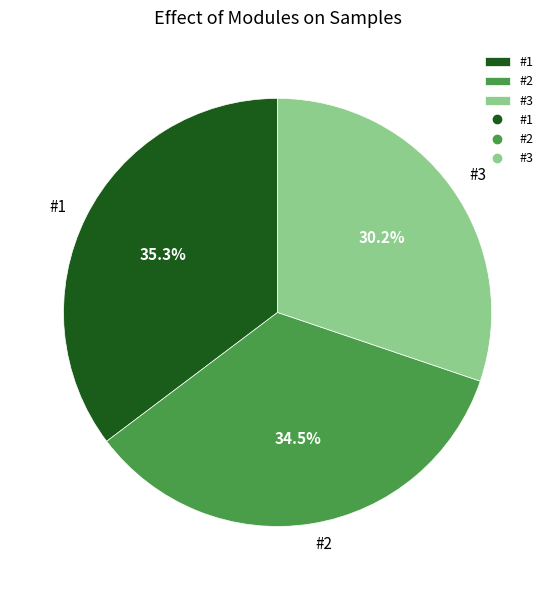

The #1 slice represents 35% of the pie. True or false?

True